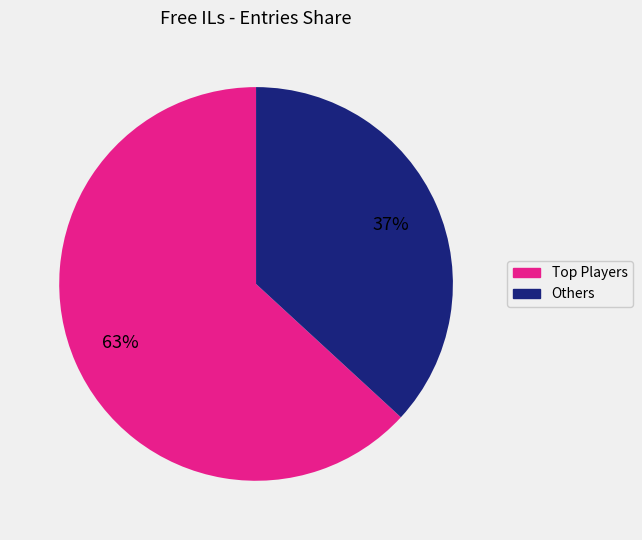

To the nearest percent, what is the difference between the largest and smallest slice percentages?

26%